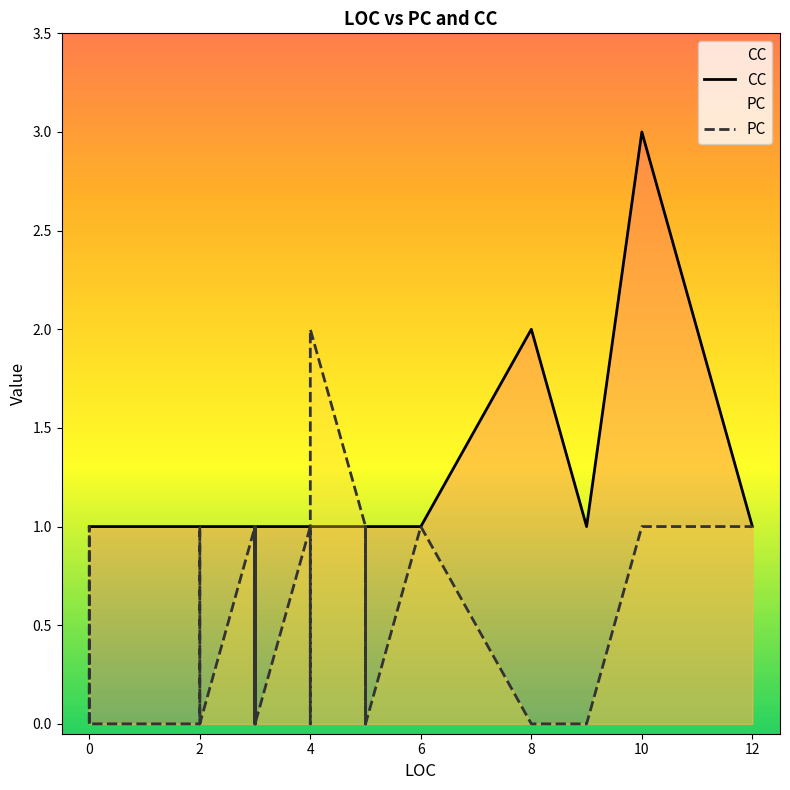

True or false: CC and PC intersect in this chart.

True